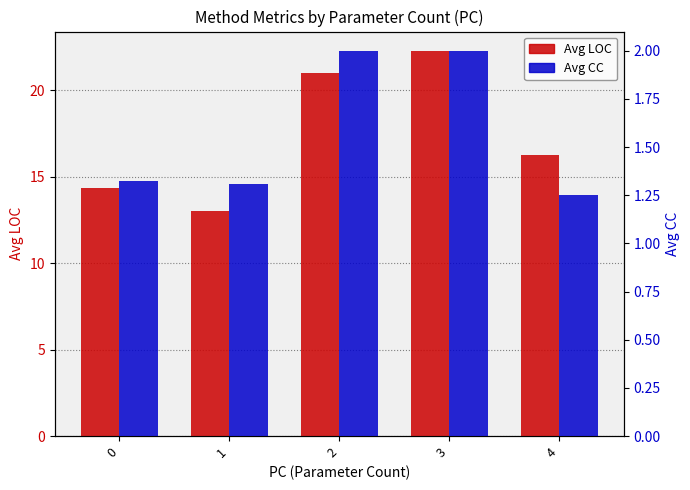

What is the sum of the Avg CC values at 0 and 2?

3.3